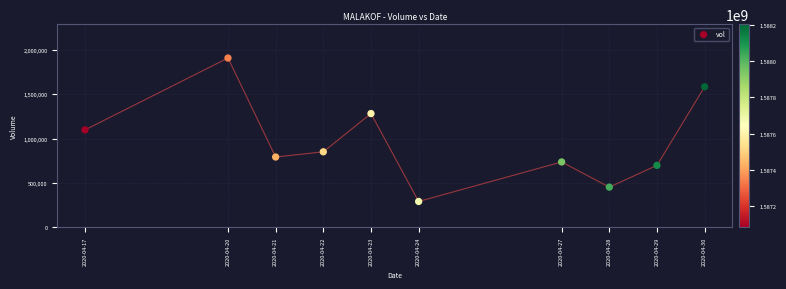

What is the range of X values (max minus min)?

1123200